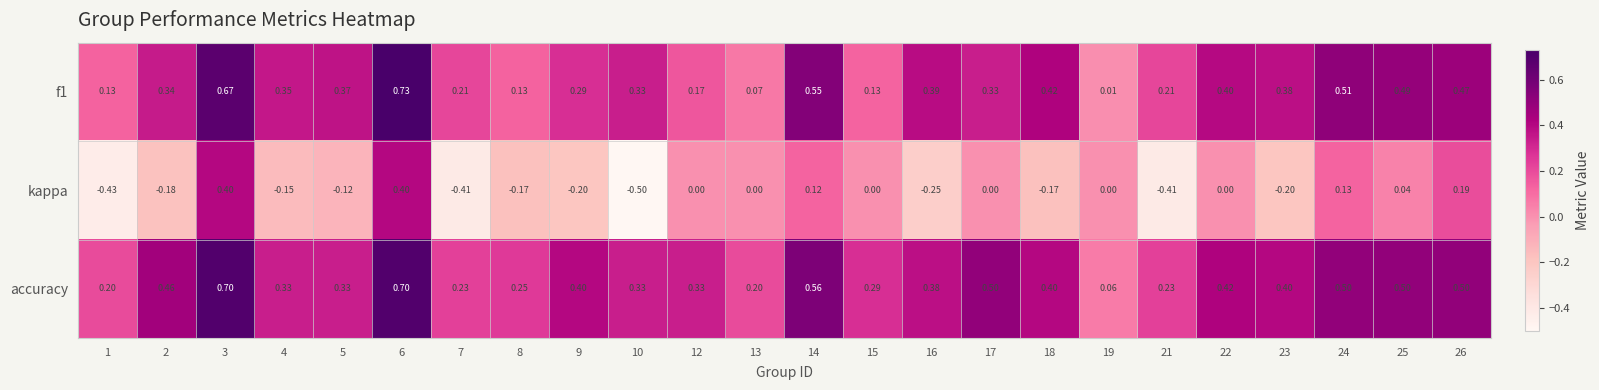

Which series has the widest spread of values?

kappa